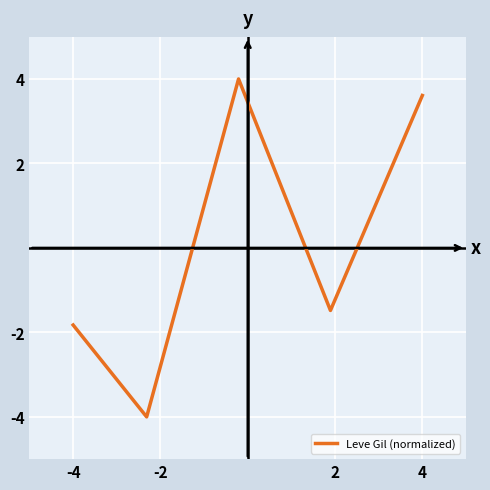

What is the maximum value shown in the chart?

4.0